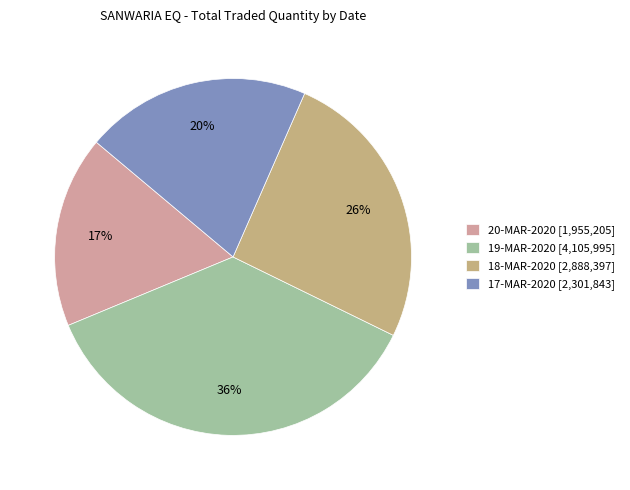

To the nearest percent, what is the combined percentage of 18-MAR-2020 and 19-MAR-2020?

62%